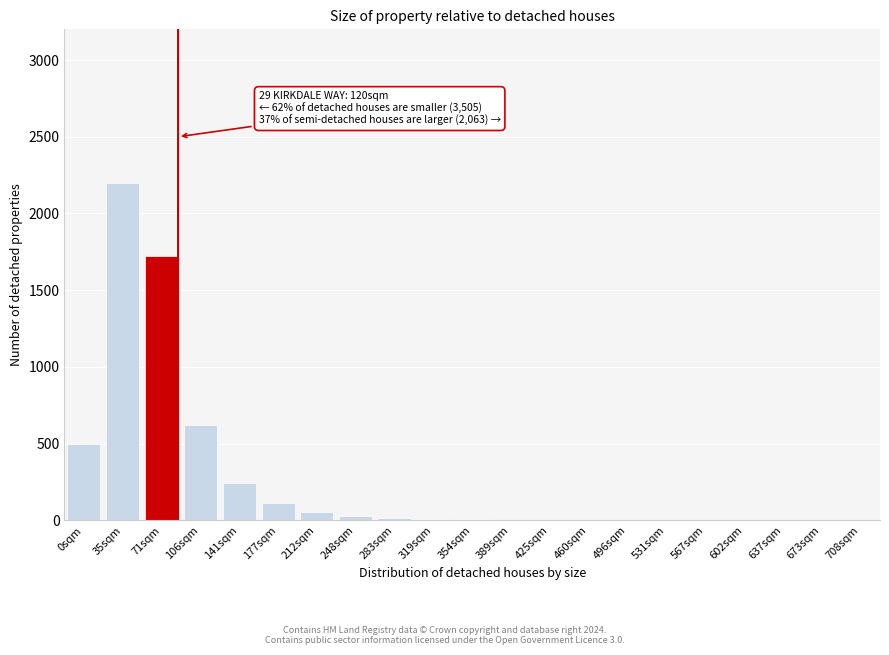

The value at 71sqm is 1720. True or false?

True